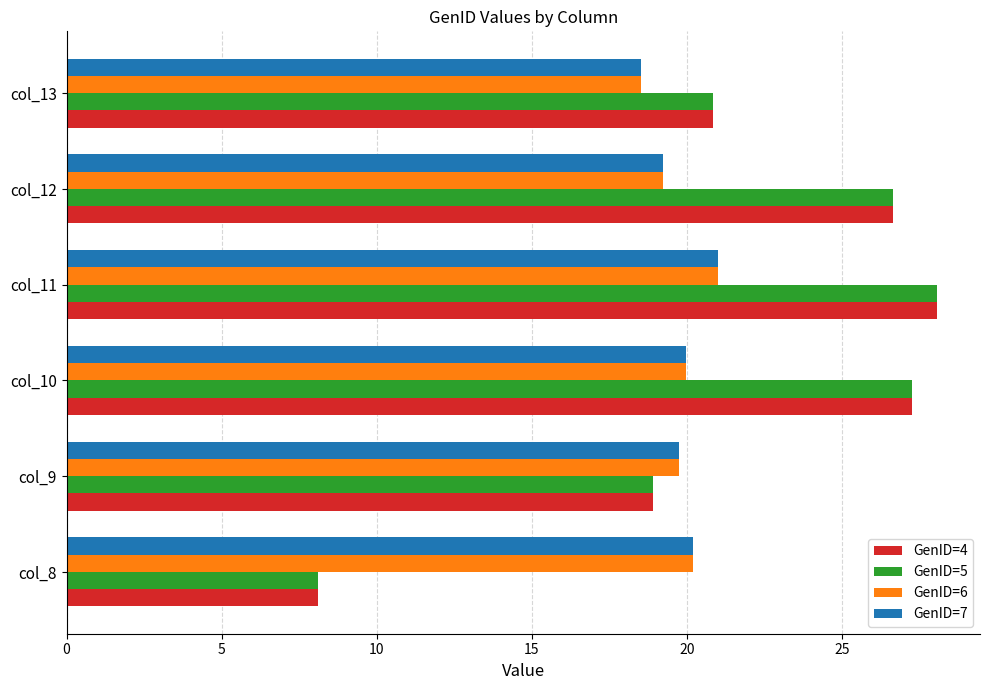

What is the maximum value for GenID=7?

21.0